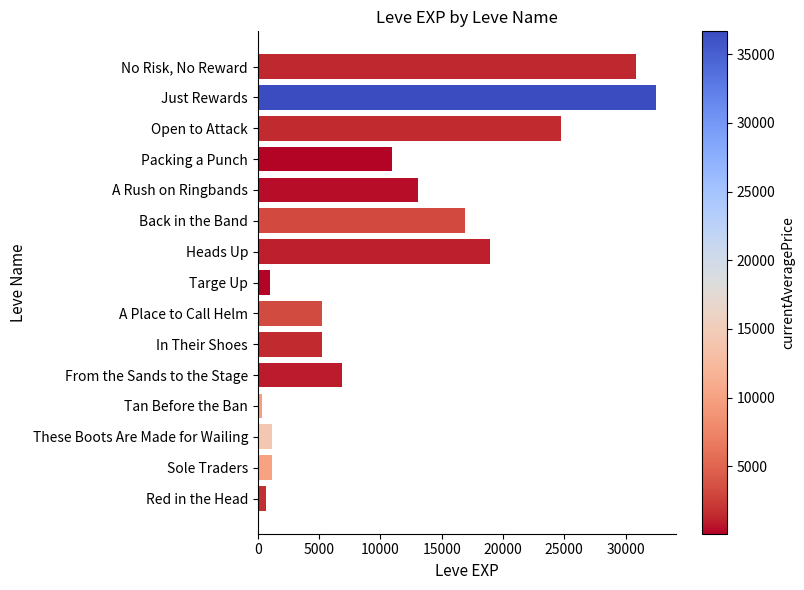

Between Just Rewards and Open to Attack, which is larger?

Just Rewards